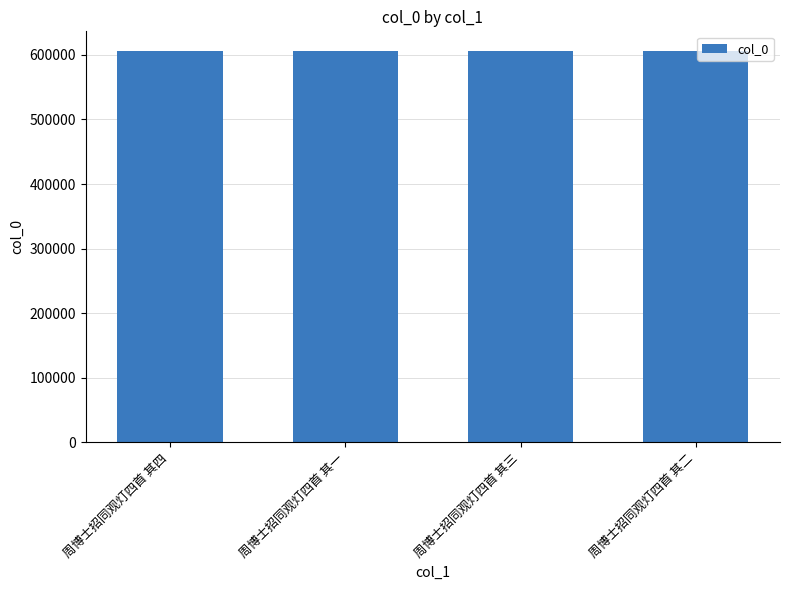

The chart shows a value of 138425 at 周博士招同观灯四首 其二. True or false?

False